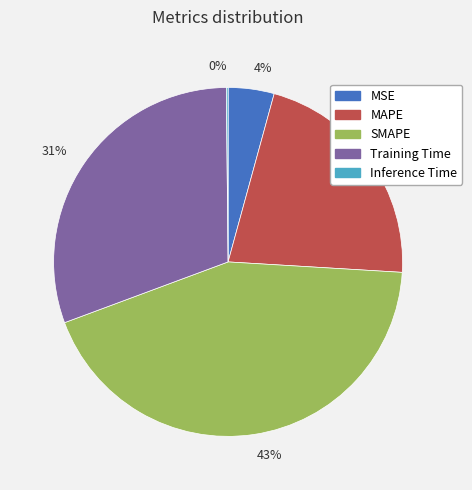

The 22% slice represents 22% of the pie. True or false?

True